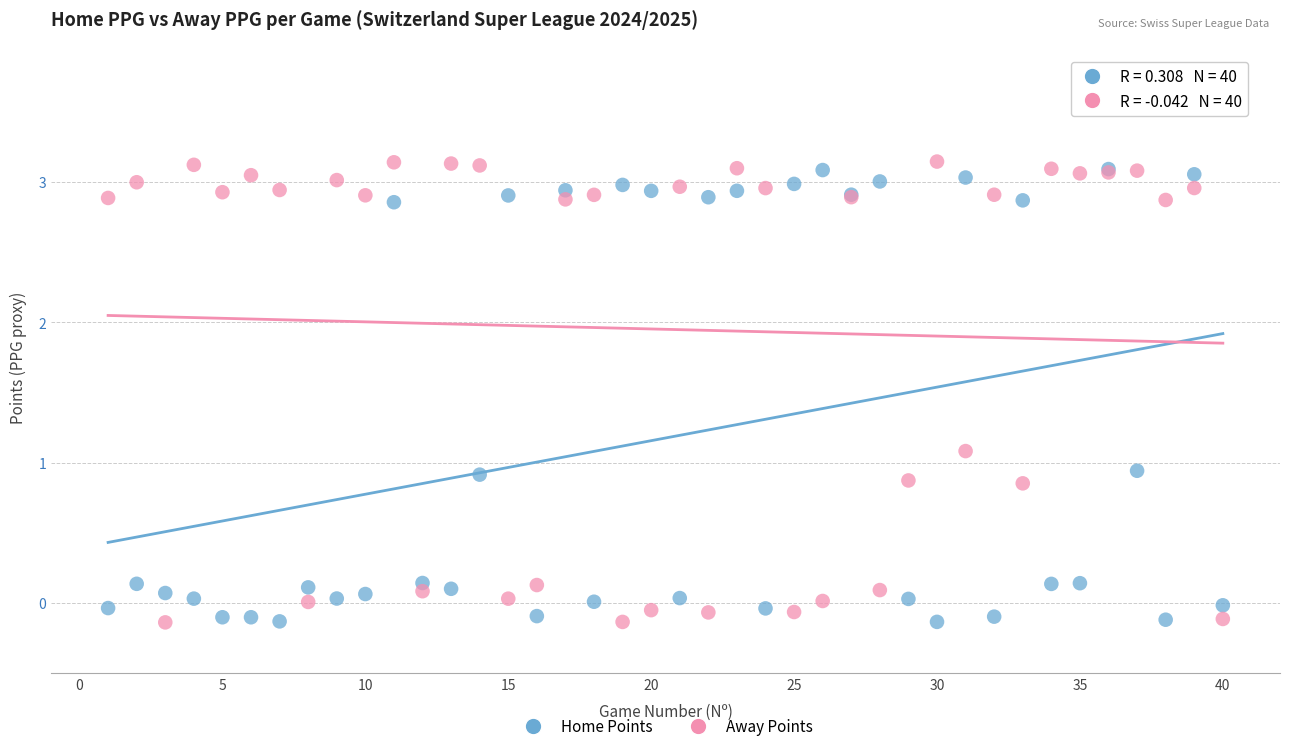

What are all the series names shown in the legend?

Home Points, Away Points